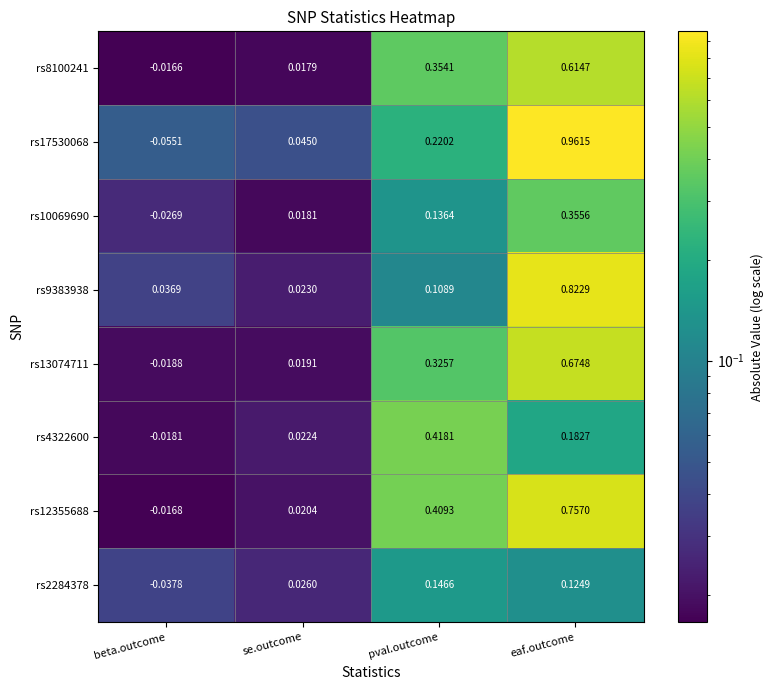

Which category has the lowest value across all series?

beta.outcome